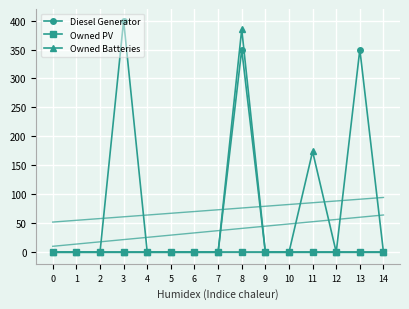

At which label does Diesel Generator reach its peak?

3